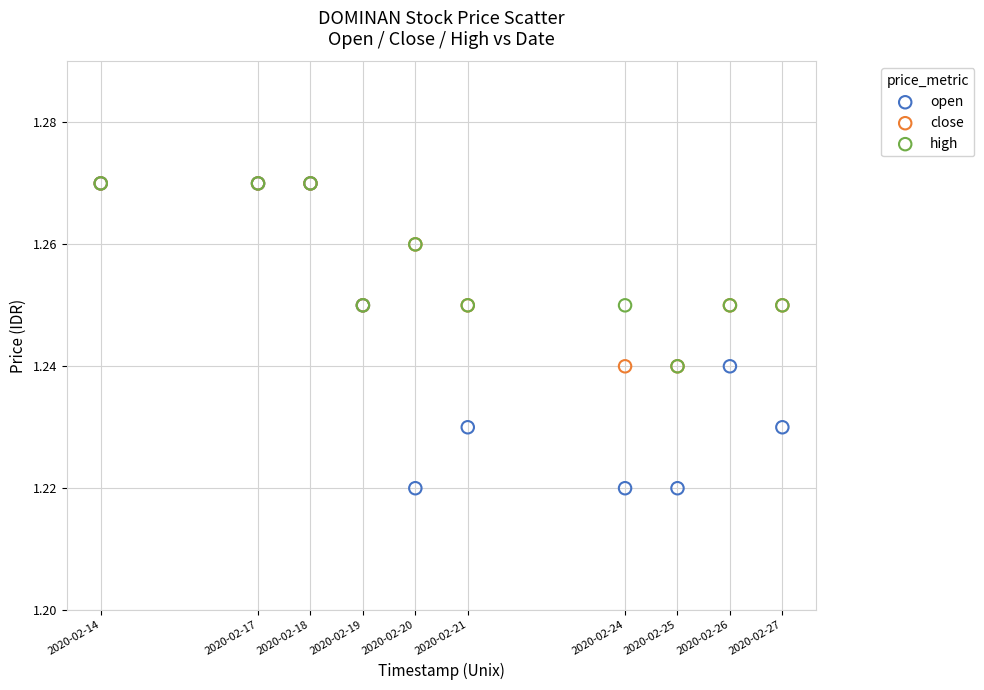

Which series has the widest spread of Y values?

open